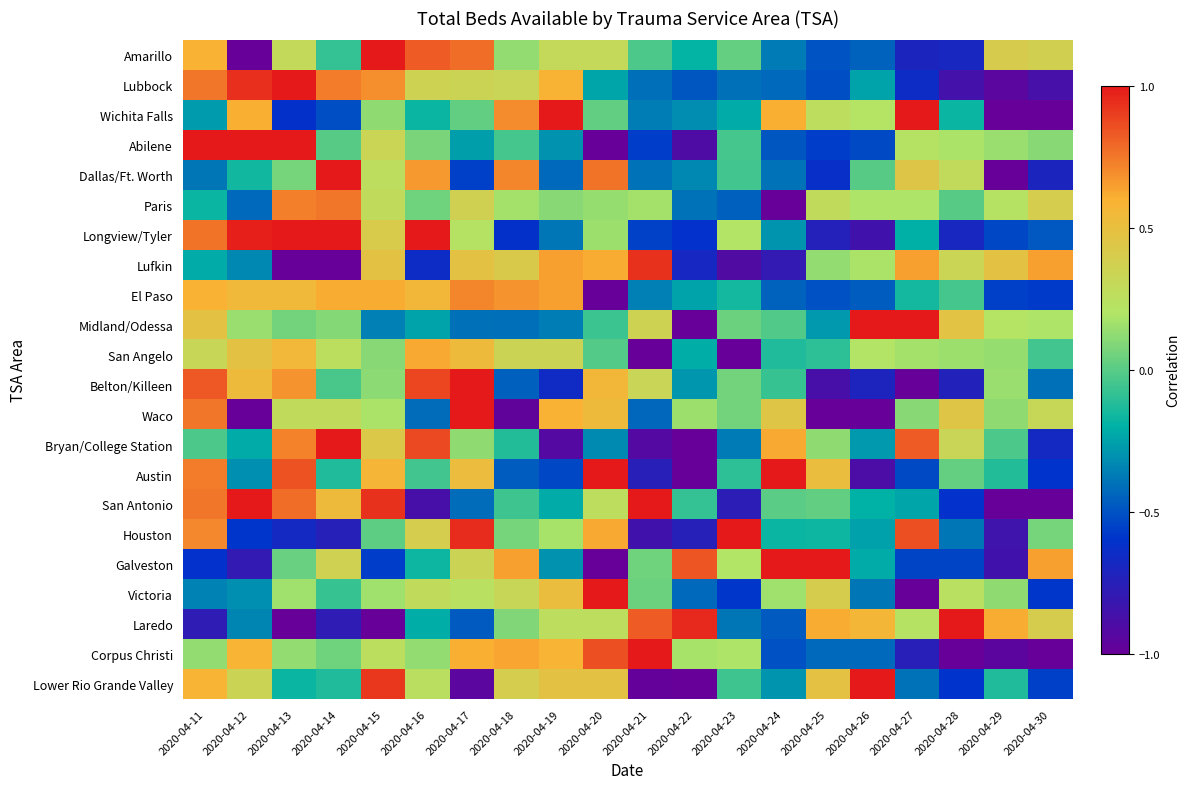

Reading right to left, transcribe all the data shown in this chart.

Amarillo: 2020-04-30=0.4	2020-04-29=0.4	2020-04-28=-0.7	2020-04-27=-0.7	2020-04-26=-0.4	2020-04-25=-0.5	2020-04-24=-0.4	2020-04-23=0.0	2020-04-22=-0.2	2020-04-21=-0.0	2020-04-20=0.3	2020-04-19=0.3	2020-04-18=0.1	2020-04-17=0.8	2020-04-16=0.8	2020-04-15=1.0	2020-04-14=-0.1	2020-04-13=0.3	2020-04-12=-1.0	2020-04-11=0.6
Lubbock: 2020-04-30=-0.9	2020-04-29=-0.9	2020-04-28=-0.9	2020-04-27=-0.6	2020-04-26=-0.2	2020-04-25=-0.5	2020-04-24=-0.4	2020-04-23=-0.4	2020-04-22=-0.5	2020-04-21=-0.4	2020-04-20=-0.2	2020-04-19=0.6	2020-04-18=0.3	2020-04-17=0.3	2020-04-16=0.4	2020-04-15=0.7	2020-04-14=0.7	2020-04-13=1.0	2020-04-12=0.9	2020-04-11=0.8
Wichita Falls: 2020-04-30=-1.0	2020-04-29=-1.0	2020-04-28=-0.2	2020-04-27=1.0	2020-04-26=0.2	2020-04-25=0.3	2020-04-24=0.6	2020-04-23=-0.2	2020-04-22=-0.3	2020-04-21=-0.4	2020-04-20=0.0	2020-04-19=1.0	2020-04-18=0.7	2020-04-17=0.0	2020-04-16=-0.2	2020-04-15=0.1	2020-04-14=-0.5	2020-04-13=-0.6	2020-04-12=0.6	2020-04-11=-0.3
Abilene: 2020-04-30=0.1	2020-04-29=0.1	2020-04-28=0.2	2020-04-27=0.2	2020-04-26=-0.5	2020-04-25=-0.6	2020-04-24=-0.5	2020-04-23=-0.0	2020-04-22=-0.9	2020-04-21=-0.6	2020-04-20=-1.0	2020-04-19=-0.3	2020-04-18=-0.0	2020-04-17=-0.3	2020-04-16=0.1	2020-04-15=0.3	2020-04-14=-0.0	2020-04-13=1.0	2020-04-12=1.0	2020-04-11=1.0
Dallas/Ft. Worth: 2020-04-30=-0.7	2020-04-29=-1.0	2020-04-28=0.3	2020-04-27=0.4	2020-04-26=-0.0	2020-04-25=-0.6	2020-04-24=-0.4	2020-04-23=-0.1	2020-04-22=-0.3	2020-04-21=-0.4	2020-04-20=0.8	2020-04-19=-0.4	2020-04-18=0.7	2020-04-17=-0.6	2020-04-16=0.7	2020-04-15=0.3	2020-04-14=1.0	2020-04-13=0.1	2020-04-12=-0.2	2020-04-11=-0.4
Paris: 2020-04-30=0.4	2020-04-29=0.2	2020-04-28=-0.0	2020-04-27=0.2	2020-04-26=0.2	2020-04-25=0.3	2020-04-24=-1.0	2020-04-23=-0.5	2020-04-22=-0.4	2020-04-21=0.2	2020-04-20=0.1	2020-04-19=0.1	2020-04-18=0.2	2020-04-17=0.4	2020-04-16=0.1	2020-04-15=0.3	2020-04-14=0.8	2020-04-13=0.7	2020-04-12=-0.4	2020-04-11=-0.2
Longview/Tyler: 2020-04-30=-0.5	2020-04-29=-0.5	2020-04-28=-0.7	2020-04-27=-0.2	2020-04-26=-0.9	2020-04-25=-0.7	2020-04-24=-0.3	2020-04-23=0.2	2020-04-22=-0.6	2020-04-21=-0.5	2020-04-20=0.2	2020-04-19=-0.4	2020-04-18=-0.6	2020-04-17=0.2	2020-04-16=1.0	2020-04-15=0.4	2020-04-14=1.0	2020-04-13=1.0	2020-04-12=1.0	2020-04-11=0.8
Lufkin: 2020-04-30=0.6	2020-04-29=0.5	2020-04-28=0.3	2020-04-27=0.6	2020-04-26=0.2	2020-04-25=0.1	2020-04-24=-0.8	2020-04-23=-0.9	2020-04-22=-0.7	2020-04-21=0.9	2020-04-20=0.6	2020-04-19=0.6	2020-04-18=0.4	2020-04-17=0.5	2020-04-16=-0.7	2020-04-15=0.5	2020-04-14=-1.0	2020-04-13=-1.0	2020-04-12=-0.3	2020-04-11=-0.2
El Paso: 2020-04-30=-0.6	2020-04-29=-0.6	2020-04-28=-0.0	2020-04-27=-0.2	2020-04-26=-0.5	2020-04-25=-0.5	2020-04-24=-0.4	2020-04-23=-0.1	2020-04-22=-0.2	2020-04-21=-0.4	2020-04-20=-1.0	2020-04-19=0.6	2020-04-18=0.7	2020-04-17=0.7	2020-04-16=0.6	2020-04-15=0.6	2020-04-14=0.6	2020-04-13=0.5	2020-04-12=0.5	2020-04-11=0.6
Midland/Odessa: 2020-04-30=0.2	2020-04-29=0.2	2020-04-28=0.5	2020-04-27=1.0	2020-04-26=1.0	2020-04-25=-0.3	2020-04-24=-0.0	2020-04-23=0.0	2020-04-22=-1.0	2020-04-21=0.3	2020-04-20=-0.1	2020-04-19=-0.4	2020-04-18=-0.4	2020-04-17=-0.4	2020-04-16=-0.2	2020-04-15=-0.4	2020-04-14=0.1	2020-04-13=0.1	2020-04-12=0.1	2020-04-11=0.5
San Angelo: 2020-04-30=-0.0	2020-04-29=0.1	2020-04-28=0.2	2020-04-27=0.2	2020-04-26=0.2	2020-04-25=-0.1	2020-04-24=-0.1	2020-04-23=-1.0	2020-04-22=-0.2	2020-04-21=-1.0	2020-04-20=-0.0	2020-04-19=0.3	2020-04-18=0.3	2020-04-17=0.5	2020-04-16=0.6	2020-04-15=0.1	2020-04-14=0.3	2020-04-13=0.6	2020-04-12=0.5	2020-04-11=0.3
Belton/Killeen: 2020-04-30=-0.4	2020-04-29=0.1	2020-04-28=-0.7	2020-04-27=-1.0	2020-04-26=-0.7	2020-04-25=-0.9	2020-04-24=-0.1	2020-04-23=0.1	2020-04-22=-0.3	2020-04-21=0.3	2020-04-20=0.6	2020-04-19=-0.7	2020-04-18=-0.5	2020-04-17=1.0	2020-04-16=0.9	2020-04-15=0.1	2020-04-14=-0.0	2020-04-13=0.7	2020-04-12=0.5	2020-04-11=0.8
Waco: 2020-04-30=0.3	2020-04-29=0.1	2020-04-28=0.5	2020-04-27=0.1	2020-04-26=-1.0	2020-04-25=-1.0	2020-04-24=0.5	2020-04-23=0.1	2020-04-22=0.2	2020-04-21=-0.4	2020-04-20=0.5	2020-04-19=0.6	2020-04-18=-1.0	2020-04-17=1.0	2020-04-16=-0.4	2020-04-15=0.2	2020-04-14=0.3	2020-04-13=0.3	2020-04-12=-1.0	2020-04-11=0.8
Bryan/College Station: 2020-04-30=-0.7	2020-04-29=-0.0	2020-04-28=0.3	2020-04-27=0.8	2020-04-26=-0.3	2020-04-25=0.1	2020-04-24=0.6	2020-04-23=-0.4	2020-04-22=-1.0	2020-04-21=-0.9	2020-04-20=-0.3	2020-04-19=-0.9	2020-04-18=-0.1	2020-04-17=0.1	2020-04-16=0.9	2020-04-15=0.4	2020-04-14=1.0	2020-04-13=0.7	2020-04-12=-0.2	2020-04-11=-0.0
Austin: 2020-04-30=-0.6	2020-04-29=-0.1	2020-04-28=0.0	2020-04-27=-0.5	2020-04-26=-0.9	2020-04-25=0.5	2020-04-24=1.0	2020-04-23=-0.1	2020-04-22=-1.0	2020-04-21=-0.8	2020-04-20=1.0	2020-04-19=-0.5	2020-04-18=-0.5	2020-04-17=0.5	2020-04-16=-0.1	2020-04-15=0.6	2020-04-14=-0.1	2020-04-13=0.9	2020-04-12=-0.3	2020-04-11=0.7
San Antonio: 2020-04-30=-1.0	2020-04-29=-1.0	2020-04-28=-0.6	2020-04-27=-0.2	2020-04-26=-0.2	2020-04-25=0.0	2020-04-24=0.0	2020-04-23=-0.8	2020-04-22=-0.1	2020-04-21=1.0	2020-04-20=0.3	2020-04-19=-0.2	2020-04-18=-0.1	2020-04-17=-0.4	2020-04-16=-0.9	2020-04-15=0.9	2020-04-14=0.5	2020-04-13=0.8	2020-04-12=1.0	2020-04-11=0.8
Houston: 2020-04-30=0.1	2020-04-29=-0.8	2020-04-28=-0.4	2020-04-27=0.9	2020-04-26=-0.3	2020-04-25=-0.2	2020-04-24=-0.2	2020-04-23=1.0	2020-04-22=-0.7	2020-04-21=-0.9	2020-04-20=0.6	2020-04-19=0.2	2020-04-18=0.1	2020-04-17=1.0	2020-04-16=0.4	2020-04-15=0.0	2020-04-14=-0.7	2020-04-13=-0.7	2020-04-12=-0.6	2020-04-11=0.7
Galveston: 2020-04-30=0.6	2020-04-29=-0.9	2020-04-28=-0.5	2020-04-27=-0.5	2020-04-26=-0.2	2020-04-25=1.0	2020-04-24=1.0	2020-04-23=0.2	2020-04-22=0.8	2020-04-21=0.1	2020-04-20=-1.0	2020-04-19=-0.3	2020-04-18=0.6	2020-04-17=0.3	2020-04-16=-0.2	2020-04-15=-0.6	2020-04-14=0.4	2020-04-13=0.0	2020-04-12=-0.8	2020-04-11=-0.6
Victoria: 2020-04-30=-0.6	2020-04-29=0.1	2020-04-28=0.2	2020-04-27=-1.0	2020-04-26=-0.4	2020-04-25=0.4	2020-04-24=0.2	2020-04-23=-0.6	2020-04-22=-0.4	2020-04-21=0.0	2020-04-20=1.0	2020-04-19=0.5	2020-04-18=0.3	2020-04-17=0.2	2020-04-16=0.3	2020-04-15=0.2	2020-04-14=-0.1	2020-04-13=0.2	2020-04-12=-0.3	2020-04-11=-0.3
Laredo: 2020-04-30=0.4	2020-04-29=0.6	2020-04-28=1.0	2020-04-27=0.2	2020-04-26=0.6	2020-04-25=0.6	2020-04-24=-0.5	2020-04-23=-0.4	2020-04-22=1.0	2020-04-21=0.8	2020-04-20=0.3	2020-04-19=0.3	2020-04-18=0.1	2020-04-17=-0.5	2020-04-16=-0.2	2020-04-15=-1.0	2020-04-14=-0.8	2020-04-13=-1.0	2020-04-12=-0.3	2020-04-11=-0.8
Corpus Christi: 2020-04-30=-1.0	2020-04-29=-1.0	2020-04-28=-1.0	2020-04-27=-0.8	2020-04-26=-0.4	2020-04-25=-0.4	2020-04-24=-0.5	2020-04-23=0.2	2020-04-22=0.2	2020-04-21=1.0	2020-04-20=0.9	2020-04-19=0.6	2020-04-18=0.6	2020-04-17=0.6	2020-04-16=0.1	2020-04-15=0.3	2020-04-14=0.0	2020-04-13=0.1	2020-04-12=0.6	2020-04-11=0.1
Lower Rio Grande Valley: 2020-04-30=-0.6	2020-04-29=-0.1	2020-04-28=-0.6	2020-04-27=-0.4	2020-04-26=1.0	2020-04-25=0.5	2020-04-24=-0.3	2020-04-23=-0.1	2020-04-22=-1.0	2020-04-21=-1.0	2020-04-20=0.5	2020-04-19=0.5	2020-04-18=0.4	2020-04-17=-0.9	2020-04-16=0.2	2020-04-15=0.9	2020-04-14=-0.1	2020-04-13=-0.2	2020-04-12=0.3	2020-04-11=0.6